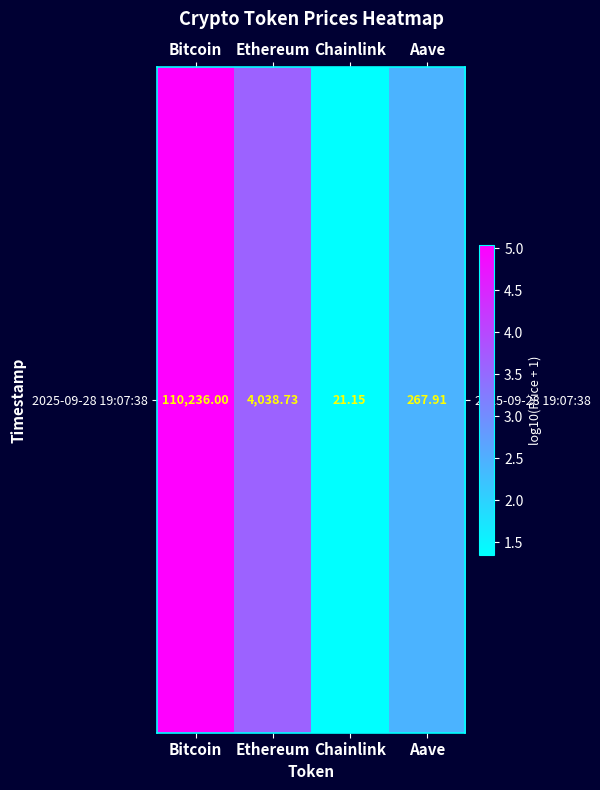

True or false: the data shows 0.8 at Aave.

False